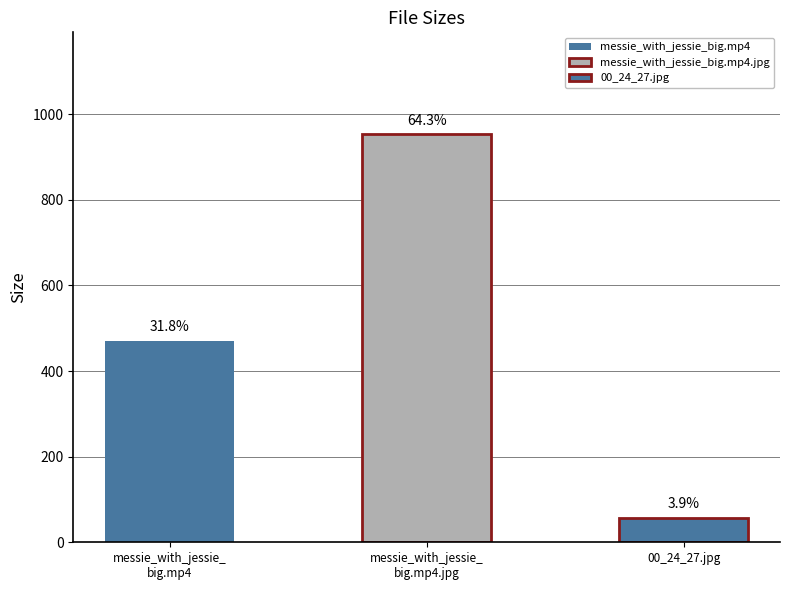

Reading left to right, list all the values displayed in this chart.

471.3	953.0	57.6